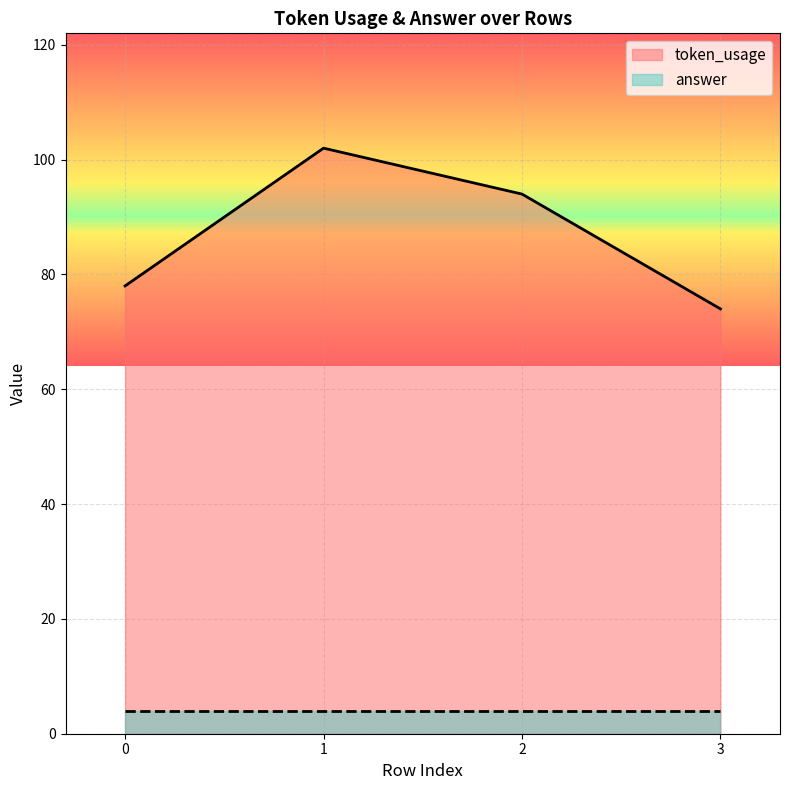

What is the approximate value at 0, to the nearest 5?

80